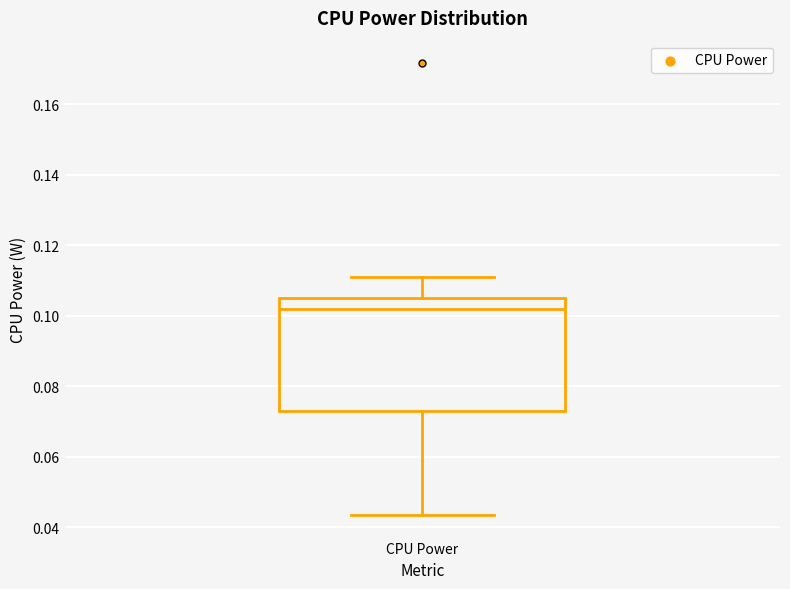

Transcribe this box plot: give where the median line is, the range the box spans, and where the two whiskers end, as read against the y-axis. The values are not printed on the chart, so give them approximately, as read against the axis.

median 0.102, box 0.074 to 0.106, whiskers 0.044 to 0.112